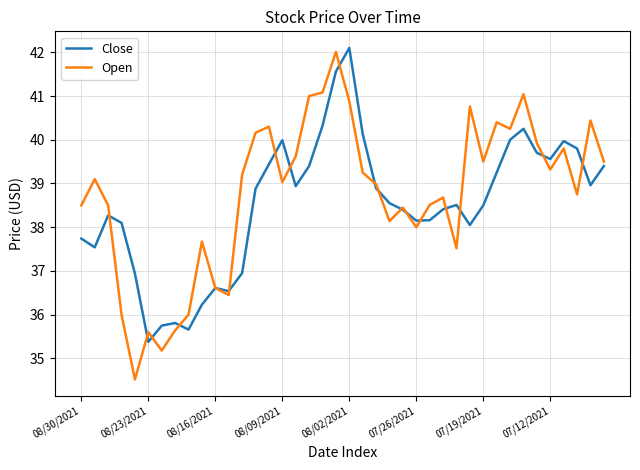

Which series has the widest spread of values?

Open